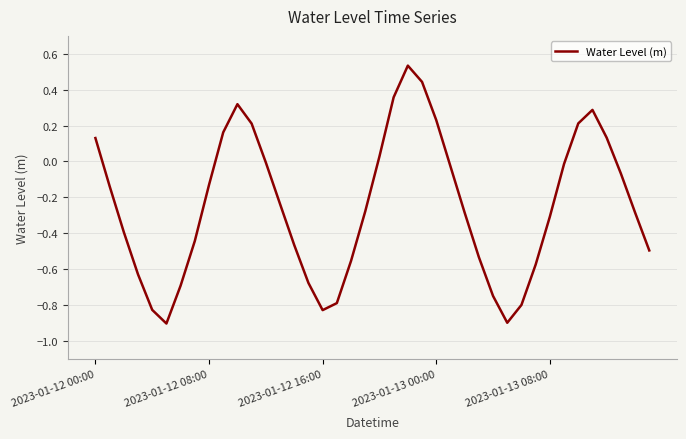

What is the minimum value shown in the chart?

-0.9